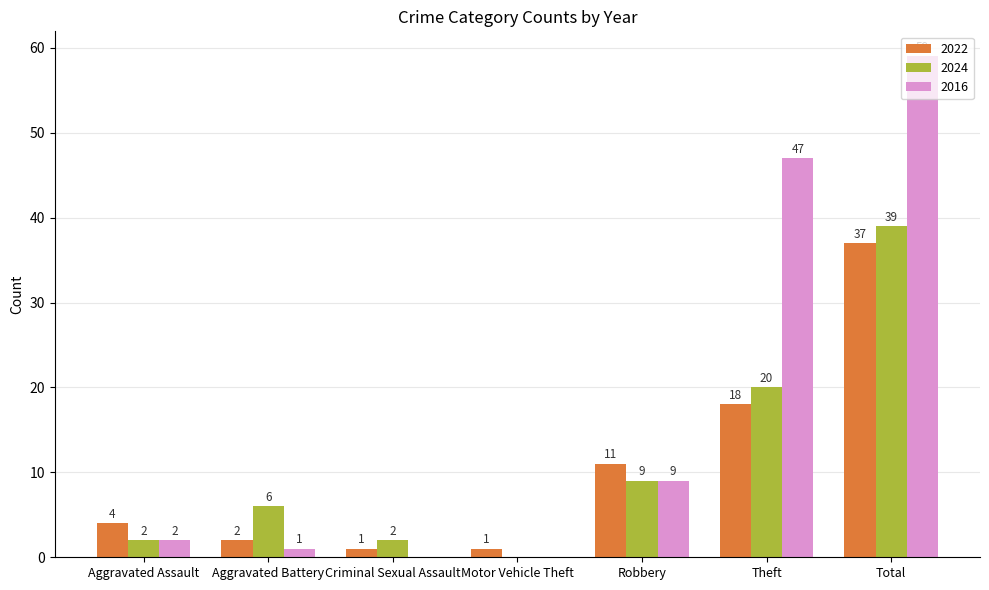

What is the sum of the 2022 values at Aggravated Battery and Criminal Sexual Assault?

3